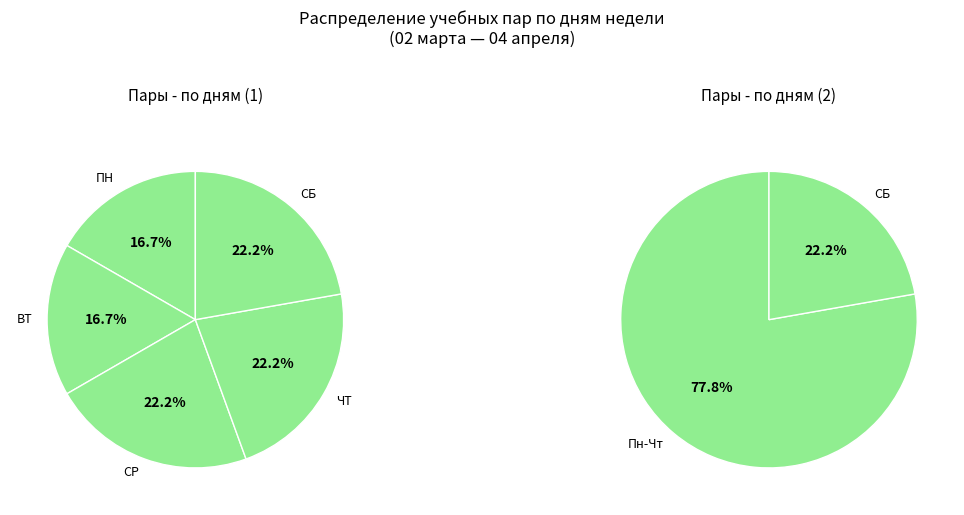

What percentage is NOT represented by СБ?

77.8%